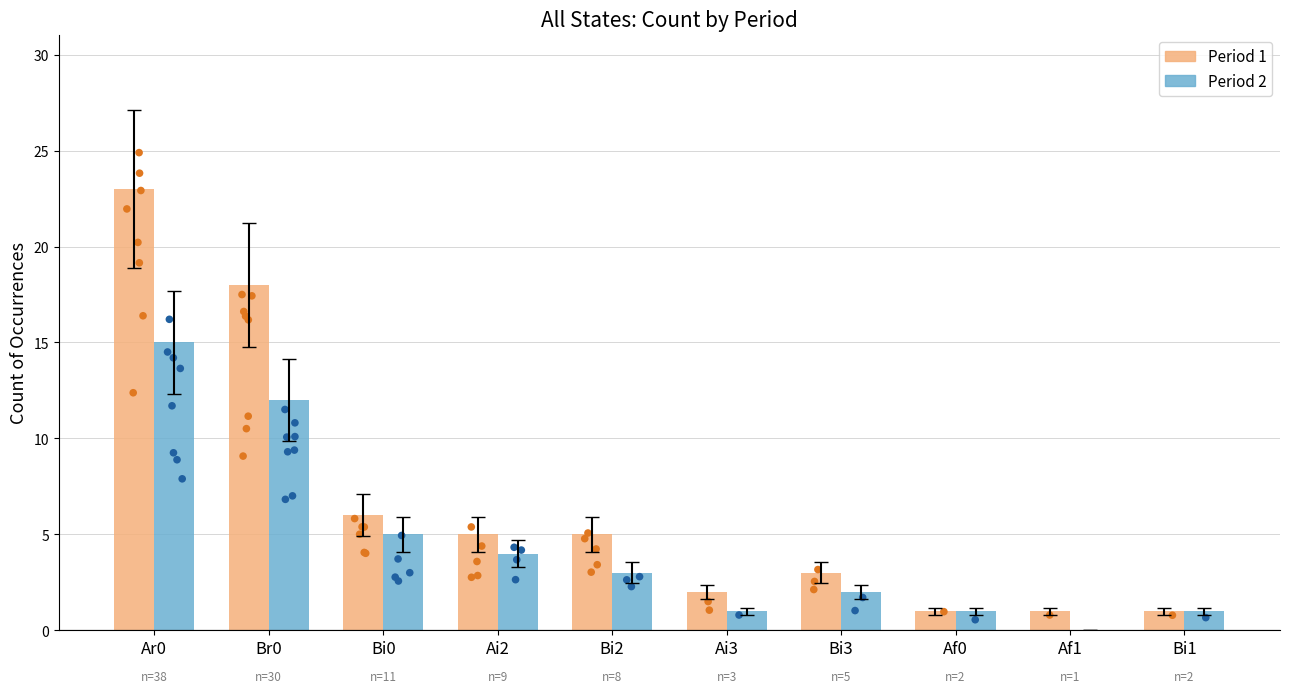

Which series contains the lowest Y value?

Period 2